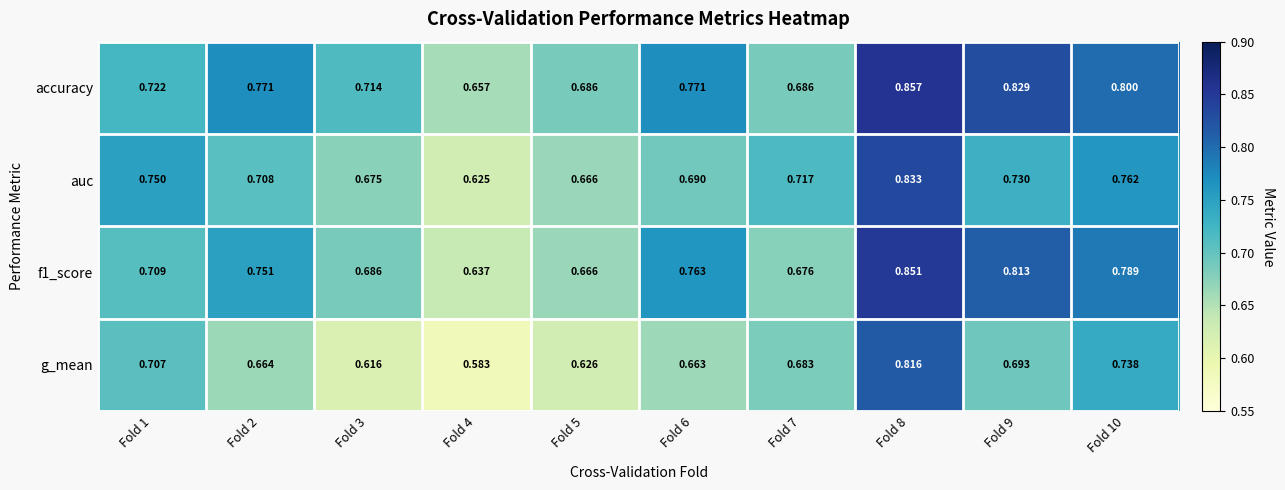

Which series has the largest range (max minus min)?

g_mean